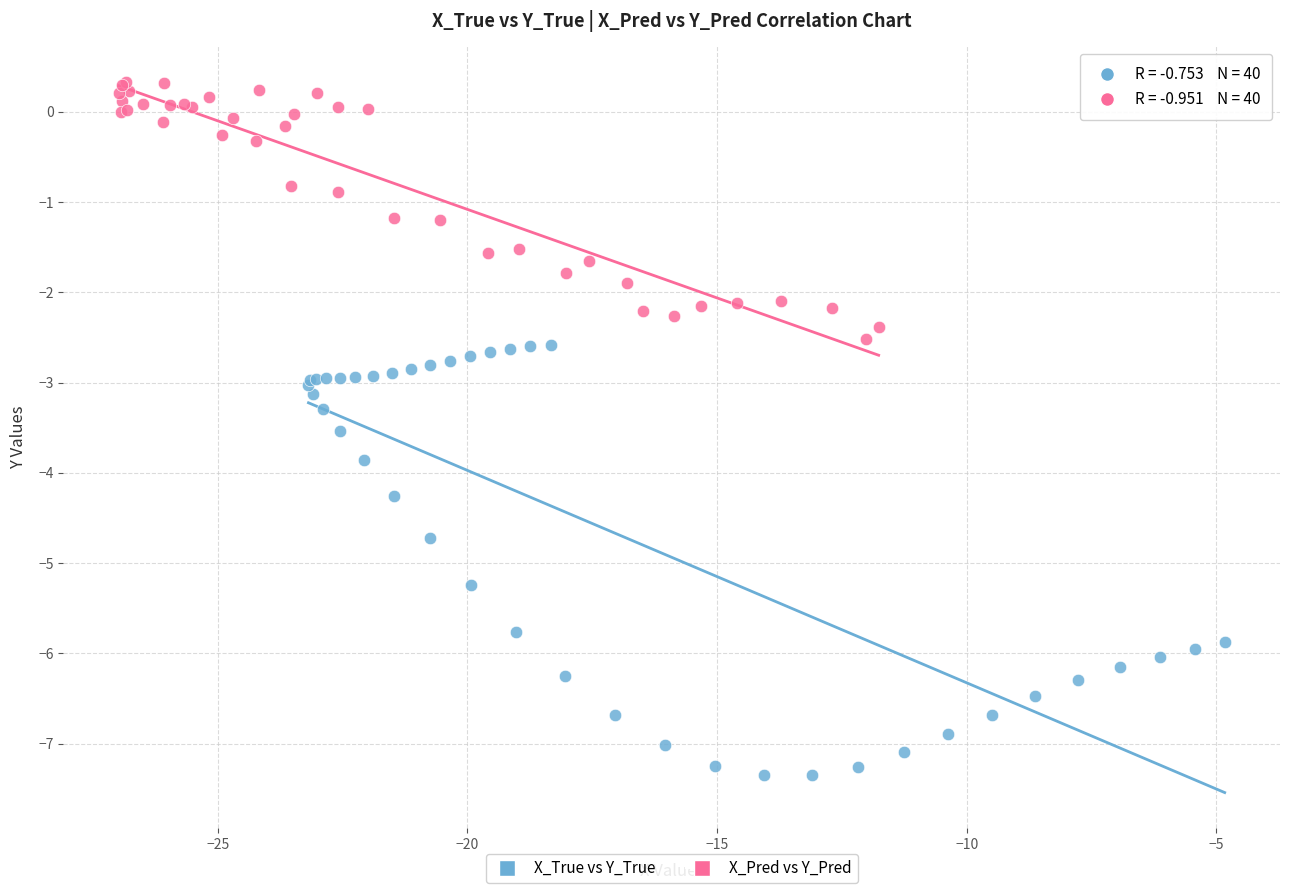

Which series reaches the maximum Y coordinate?

X_Pred vs Y_Pred